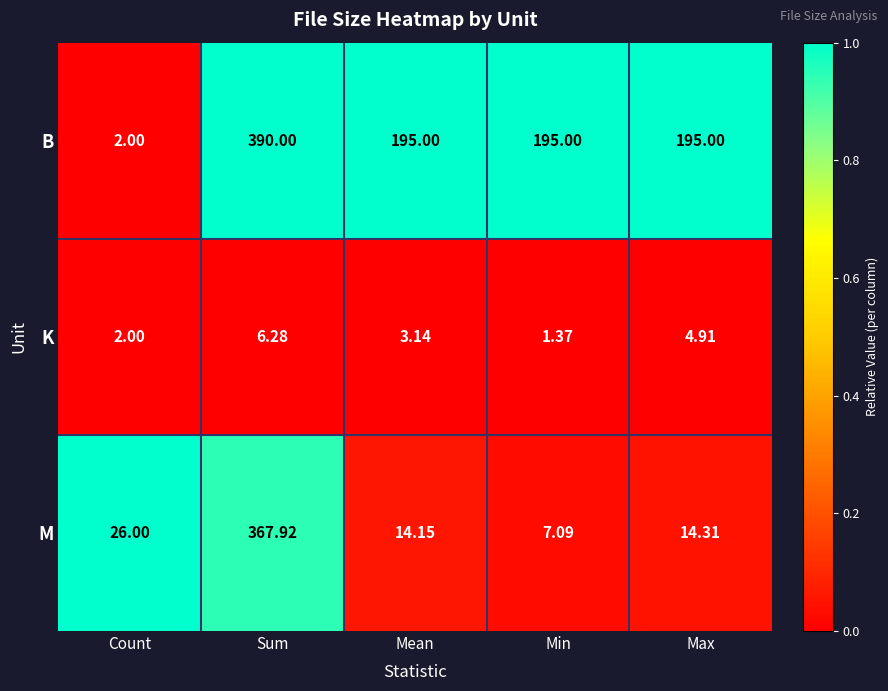

At how many categories does at least one series exceed 0?

5